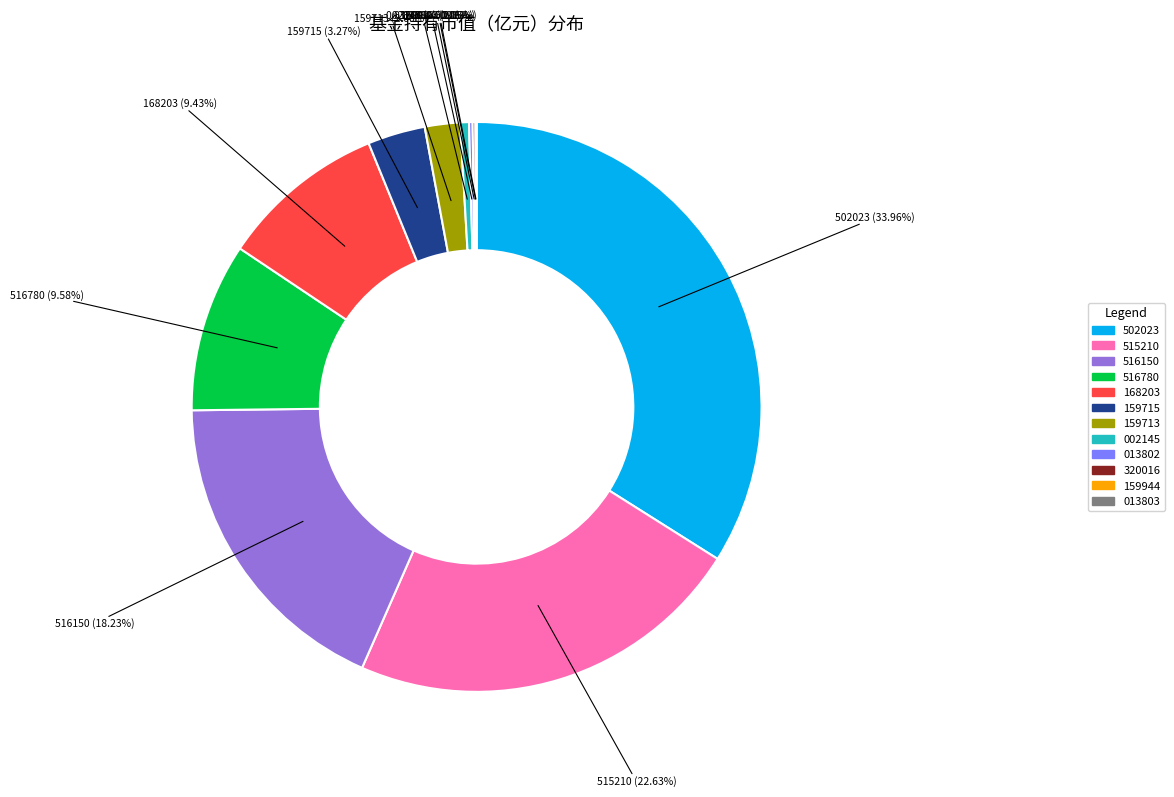

To the nearest percent, what is the average slice percentage?

8%